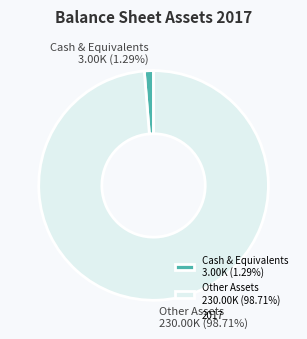

Do Other Assets and Cash & Equivalents together represent more than half of the pie?

Yes